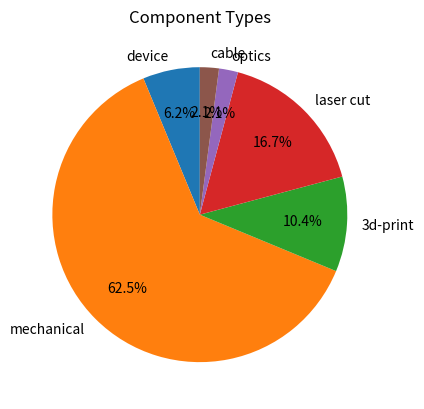

True or false: mechanical accounts for 28% of the total.

False